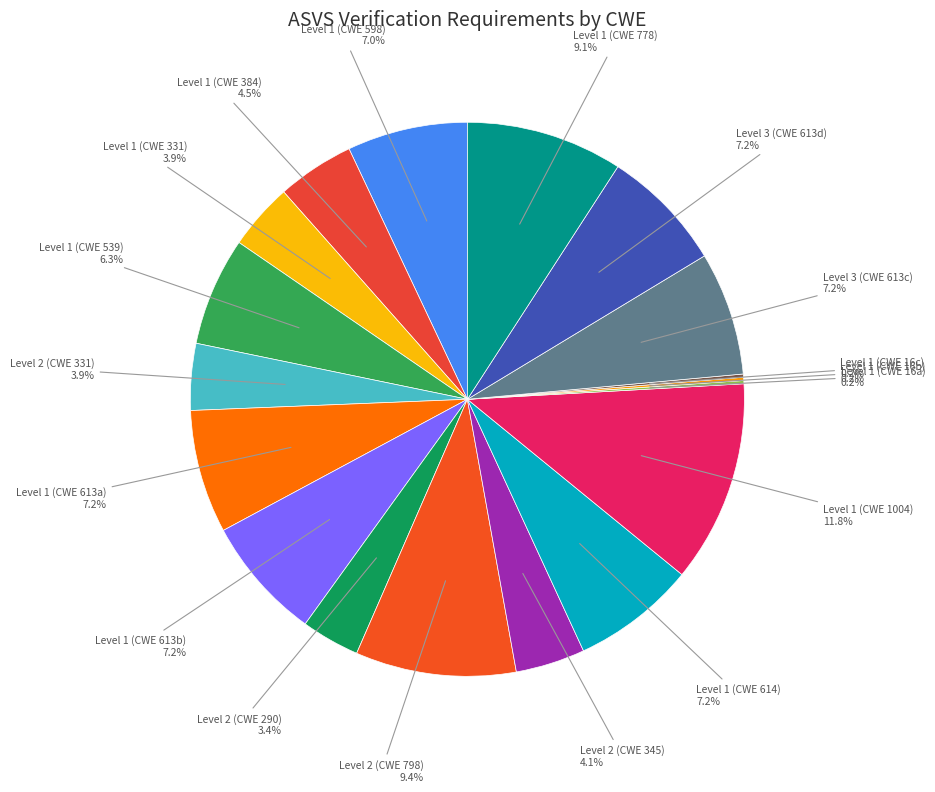

How many slices are in this pie chart?

18